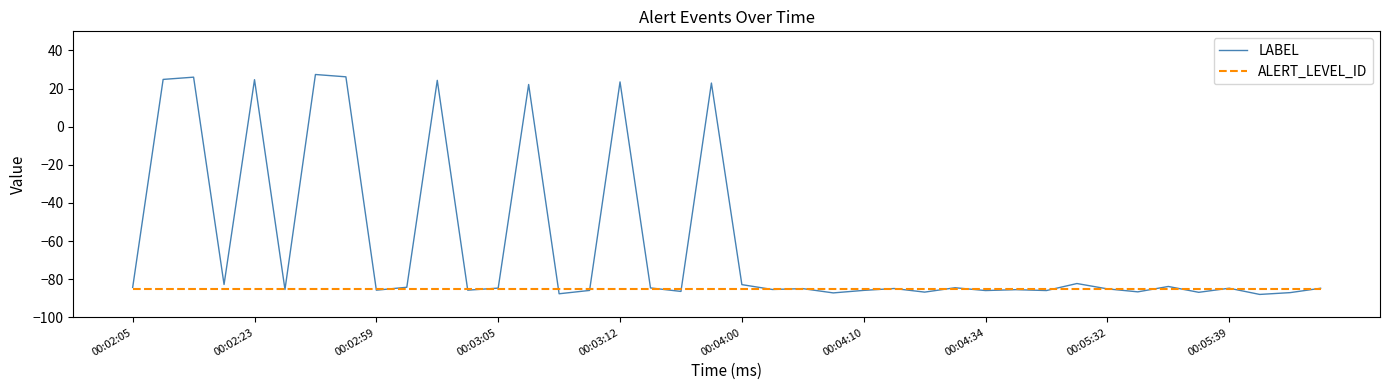

Rank the series by their maximum value, from lowest to highest.

ALERT_LEVEL_ID, LABEL